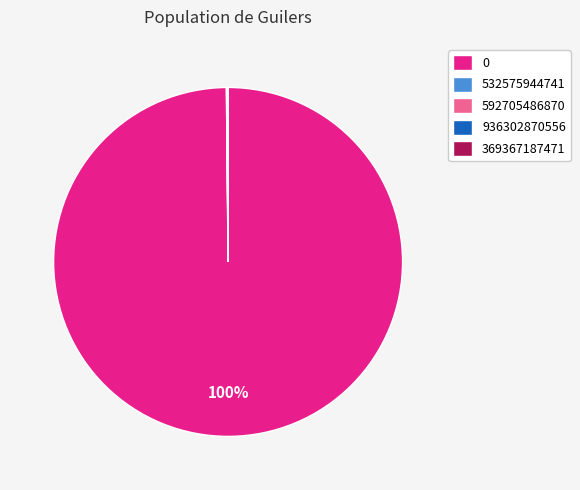

What percentage is the 0 slice, to the nearest percent?

100%